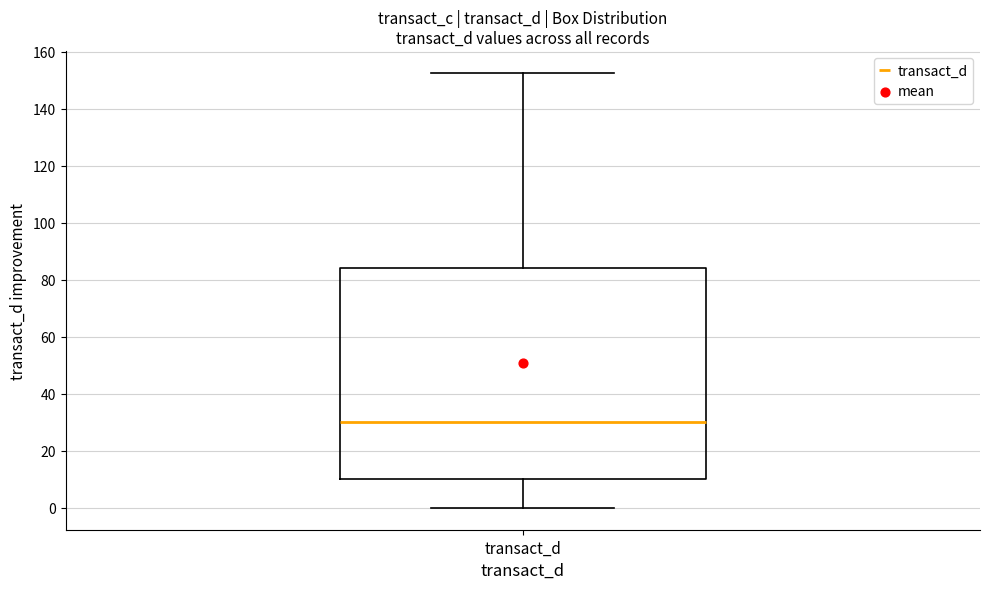

Read this box plot against the y-axis: the position of the median line, the range covered by the box, and the ends of both whiskers. The values are not printed on the chart, so give them approximately, as read against the axis.

median 30, box 10 to 84, whiskers 0 to 152